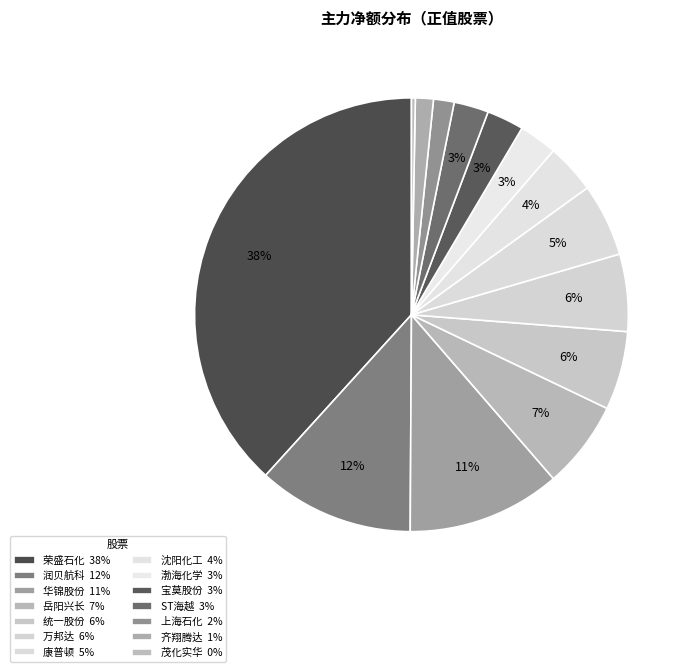

How many slices are in this pie chart?

14